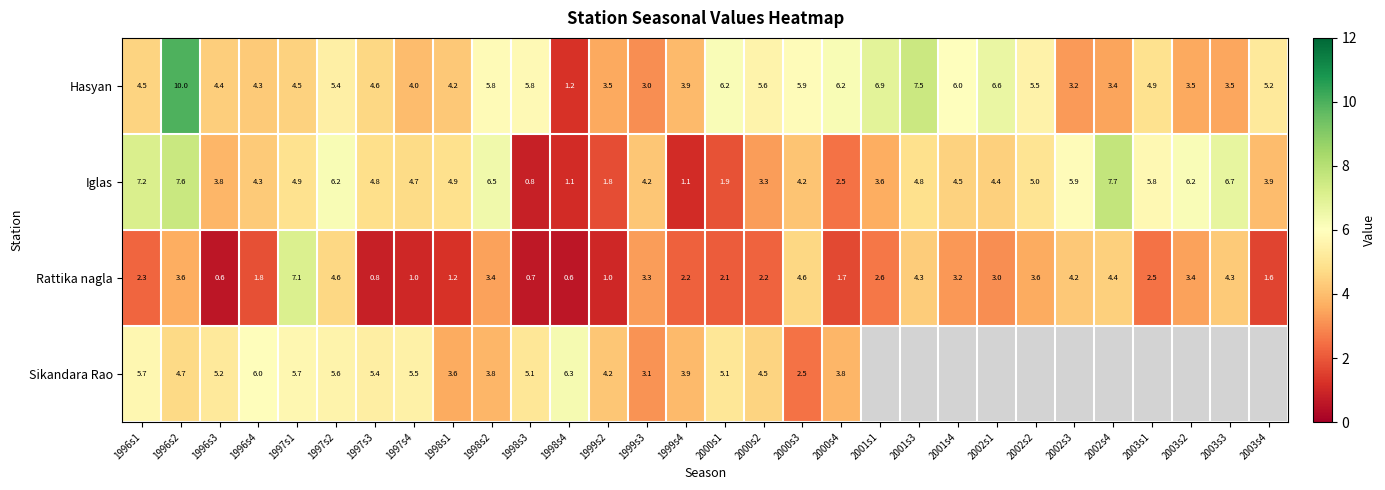

At 2000s1, list the series in order from smallest to largest.

Iglas, Rattika nagla, Sikandara Rao, Hasyan